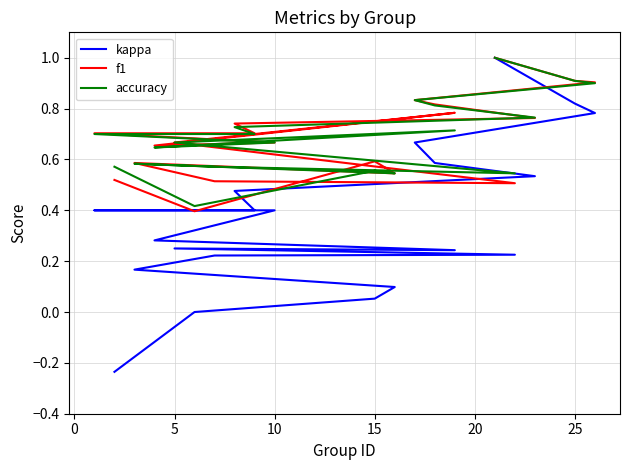

What is the value of the f1 point at the 19th from the left?

0.9